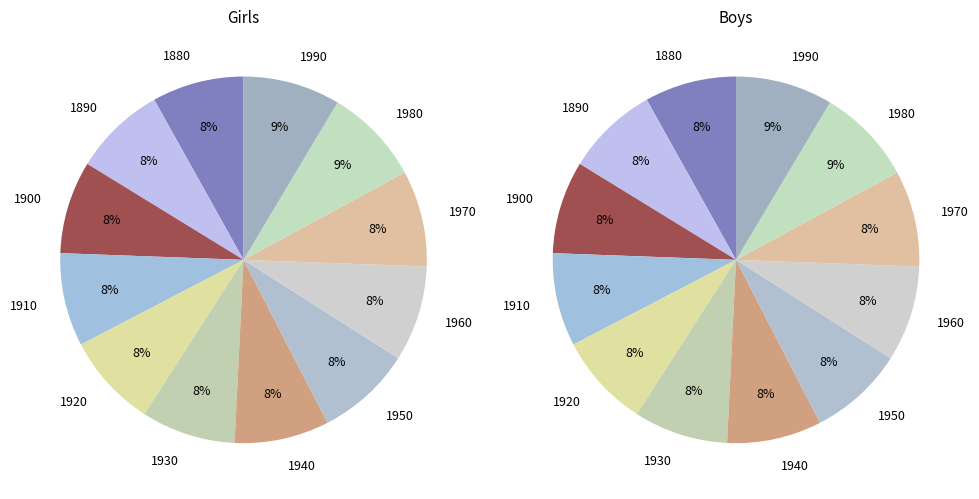

How many slices are in this pie chart?

12